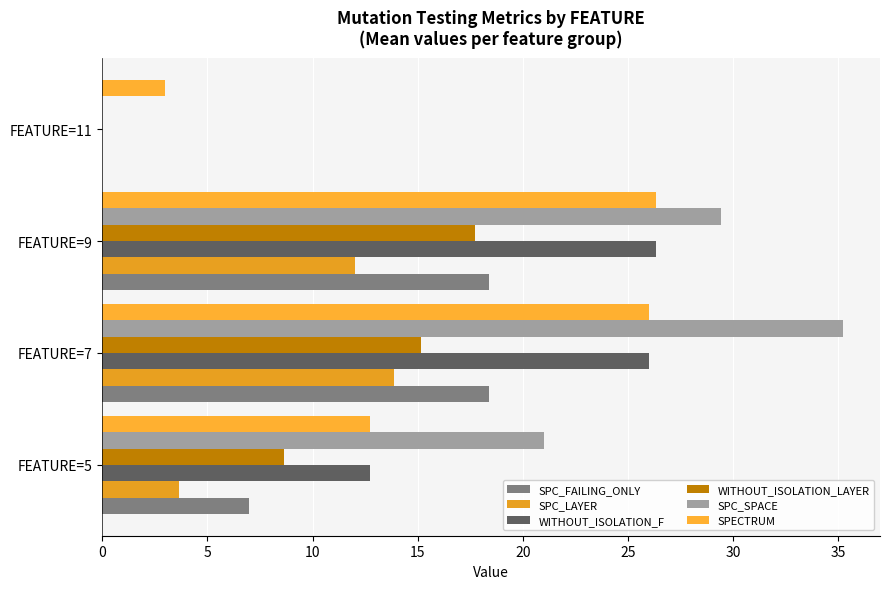

What is the greatest value displayed?

35.2